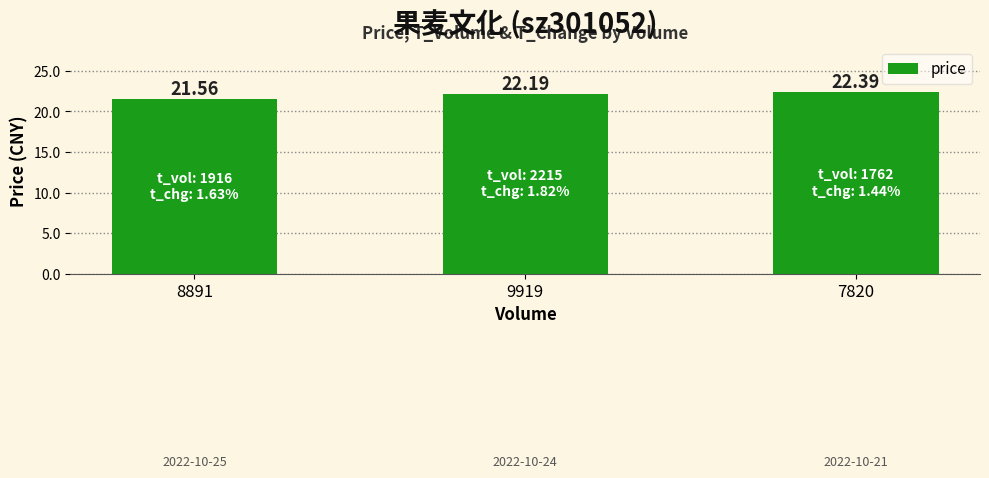

Which label corresponds to the largest value in the chart?

7820